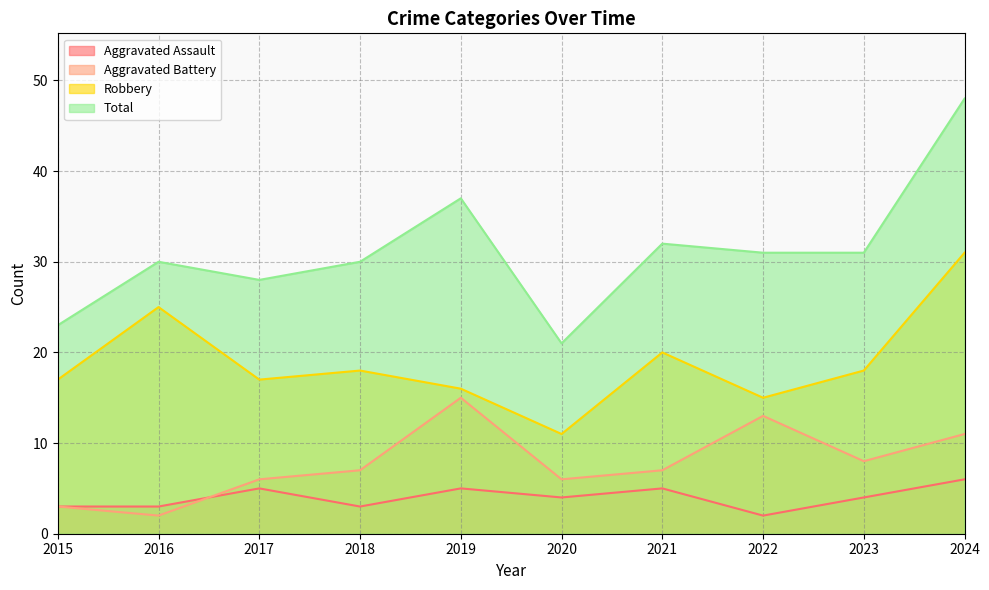

True or false: Robbery and Aggravated Battery intersect in this chart.

False